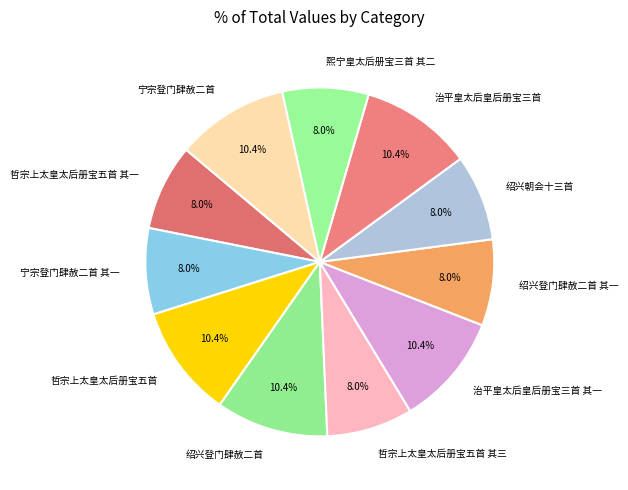

What percentage is NOT represented by 治平皇太后皇后册宝三首 其一?

89.6%